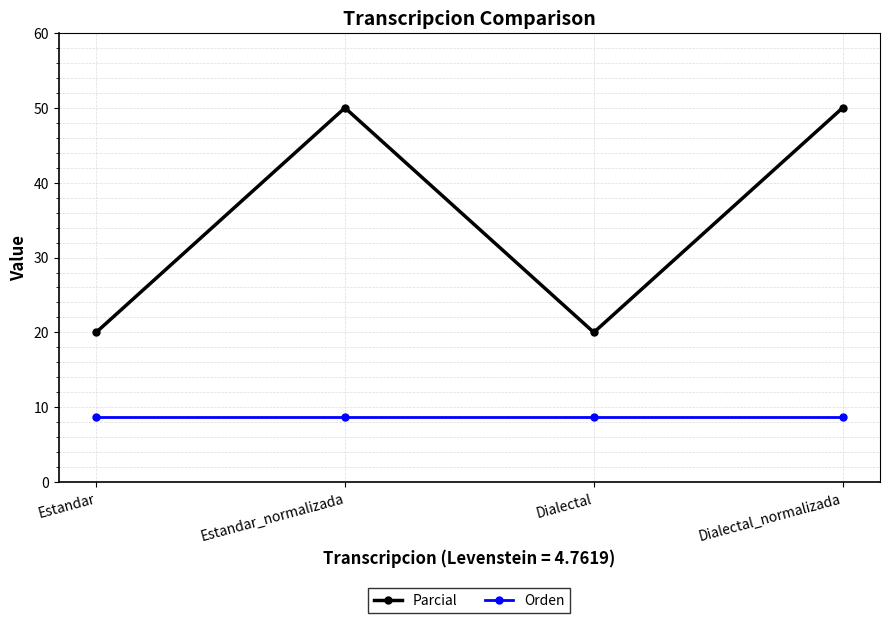

What is the label of the 1st point from the left?

Estandar